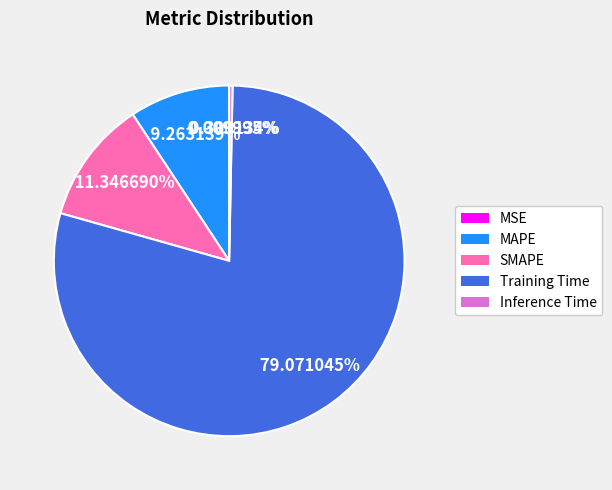

What percentage do Inference Time and MAPE together represent?

9.6%